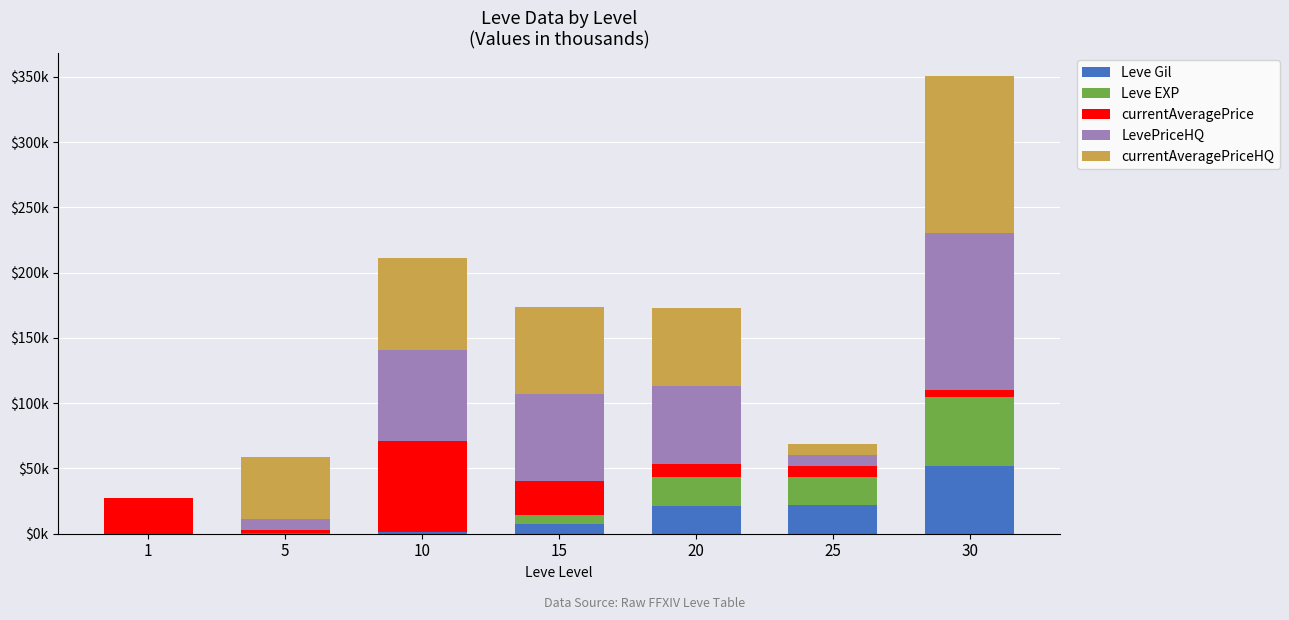

At how many categories does at least one series exceed 80?

1